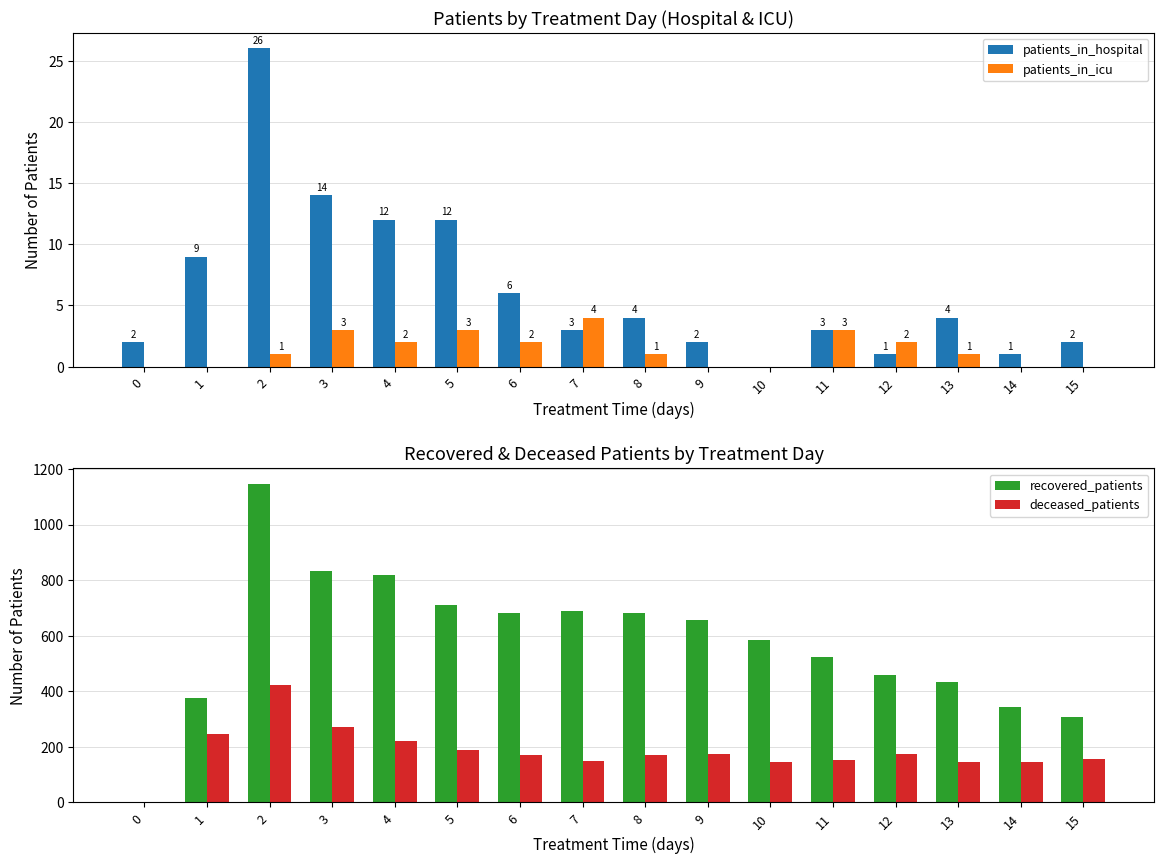

Which series has the largest total across all categories?

recovered_patients